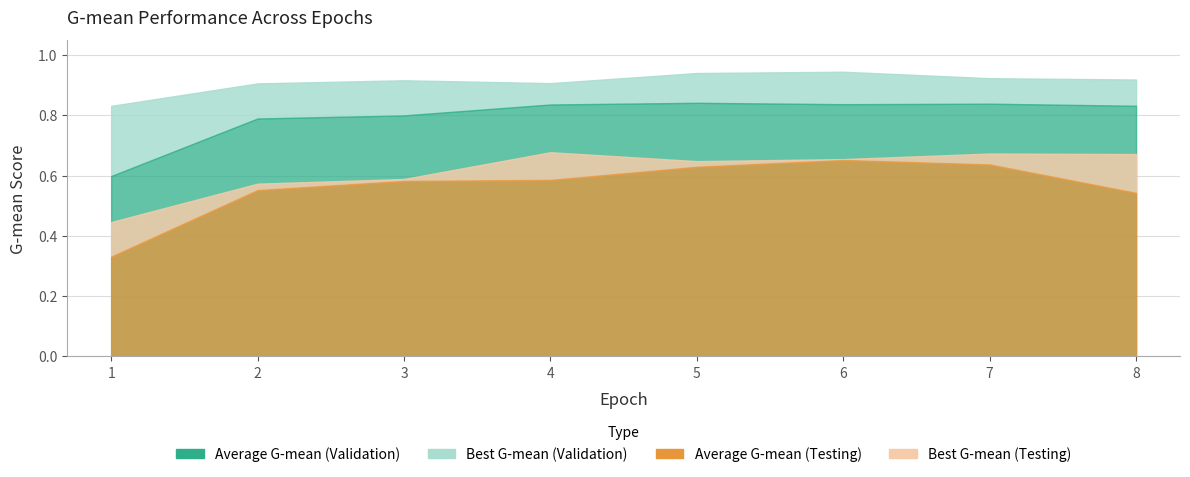

The Average G-mean (Validation) series shows 0.8 at 5. True or false?

True